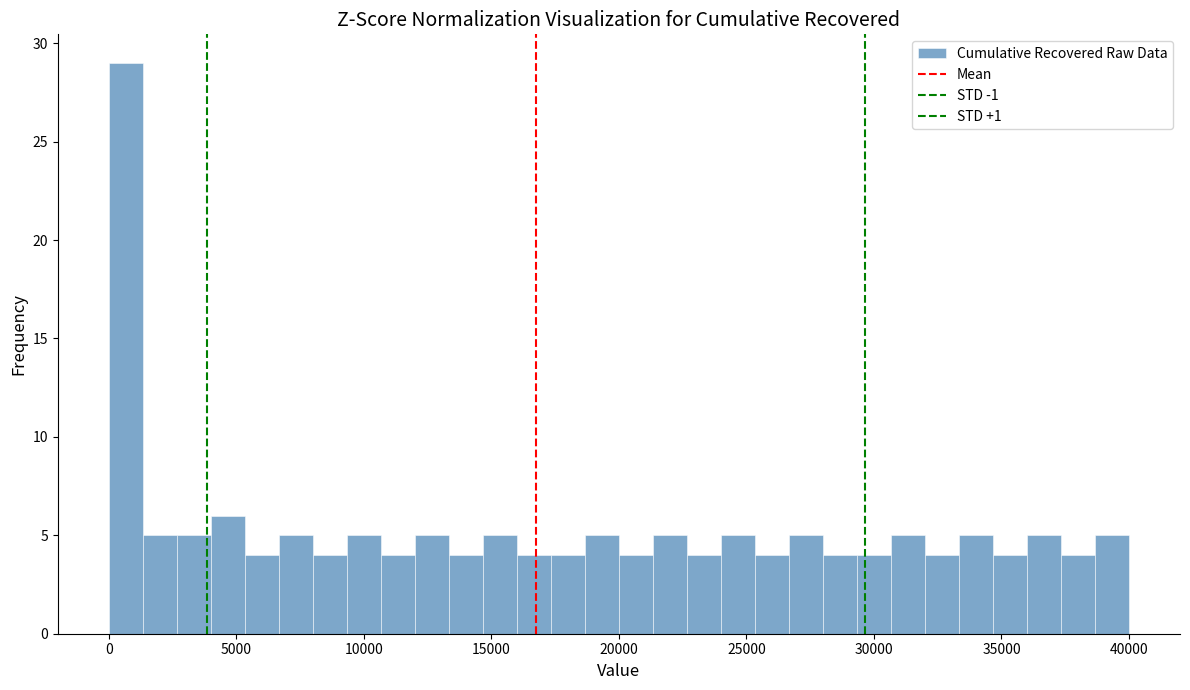

Around what value on the x-axis is the tallest bar? Give the approximate position of its centre, as read against the axis.

500